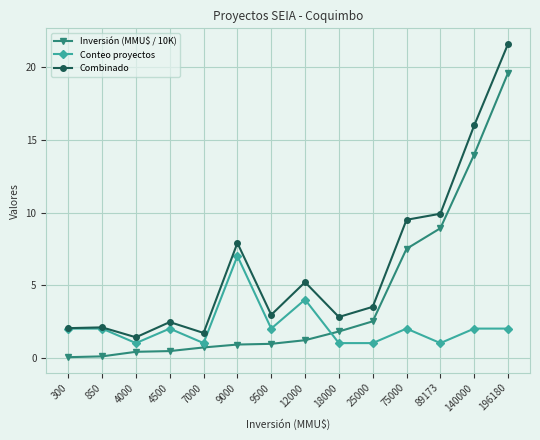

What is the difference between the highest and lowest values at 9000?

7.0